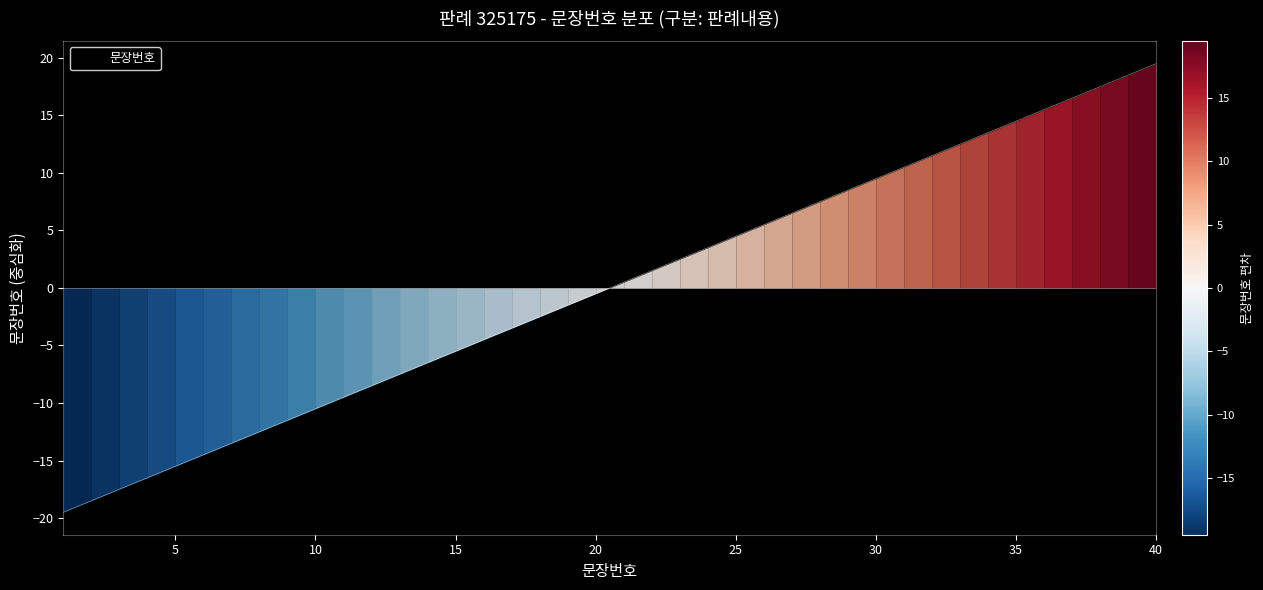

What is the smallest value displayed?

-19.5